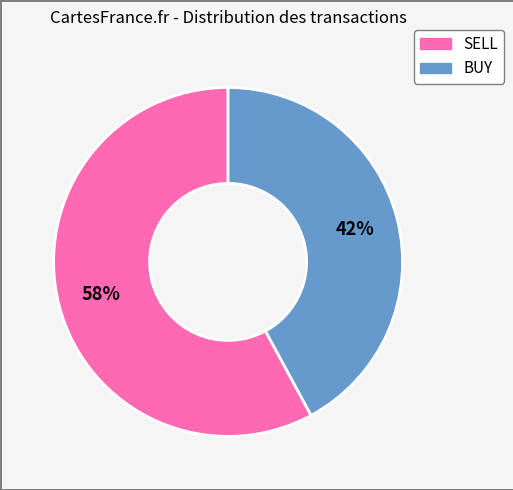

To the nearest percent, what is the difference between the largest and smallest slice percentages?

16%